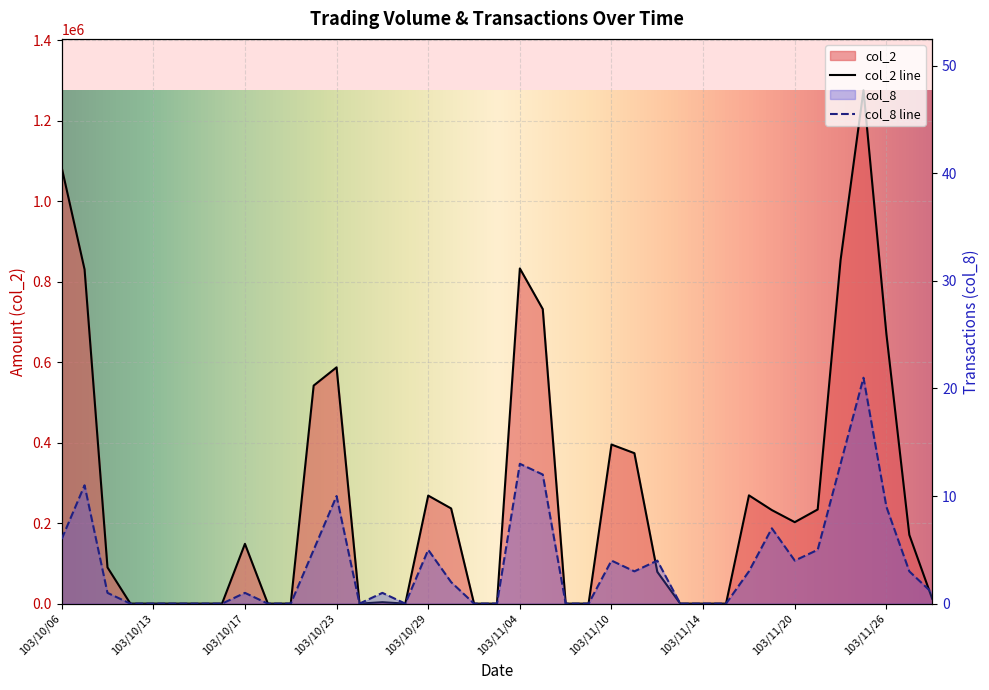

Which series has the largest total across all categories?

col_2